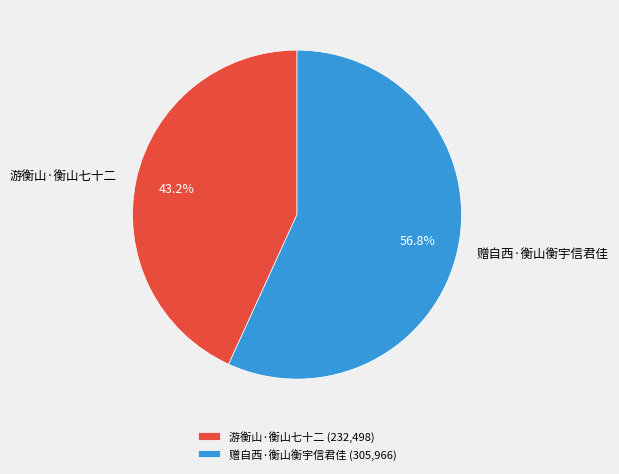

True or false: 赠自西·衡山衡宇信君佳 accounts for 57% of the total.

True